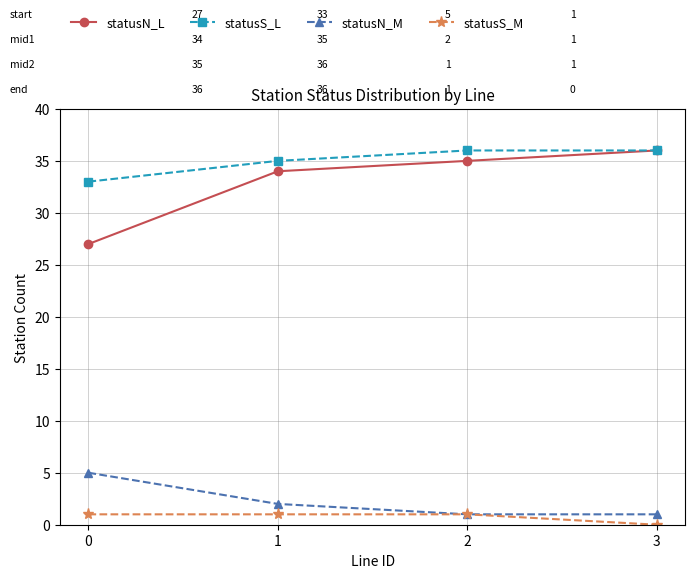

What is the difference between the maximum and minimum values in the statusN_M series?

4